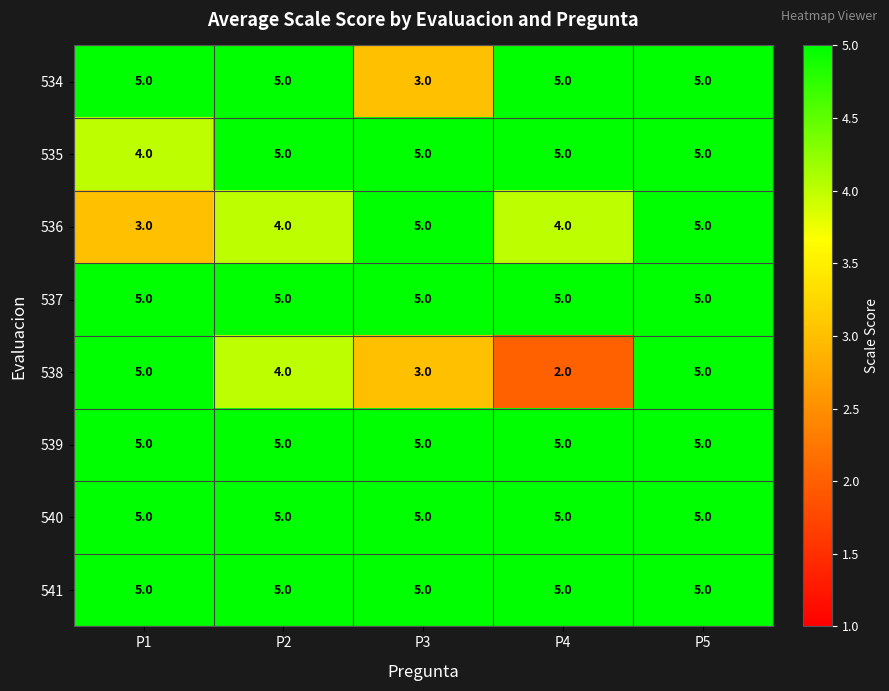

What is the sum of the 539 values at P4 and P1?

10